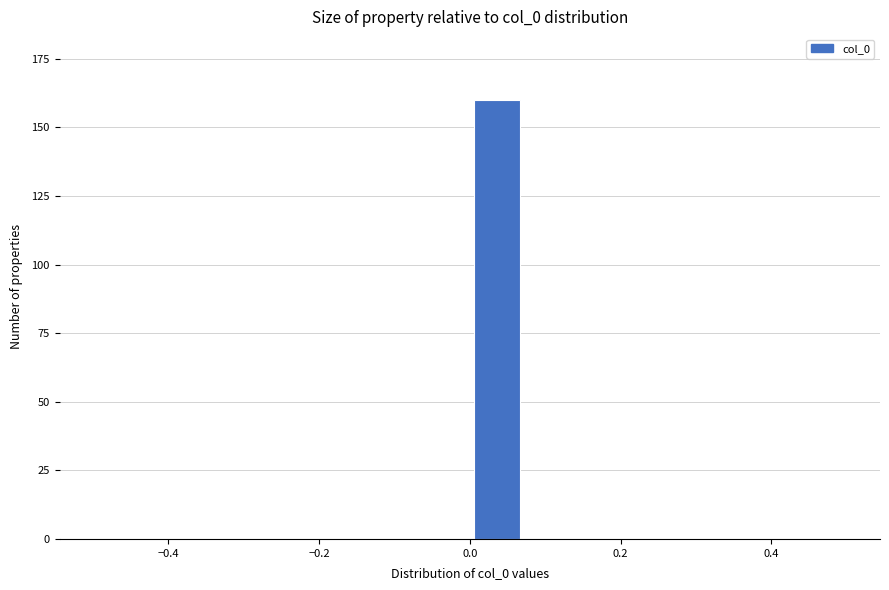

Read against the x-axis, roughly where is the centre of the tallest bar?

0.04